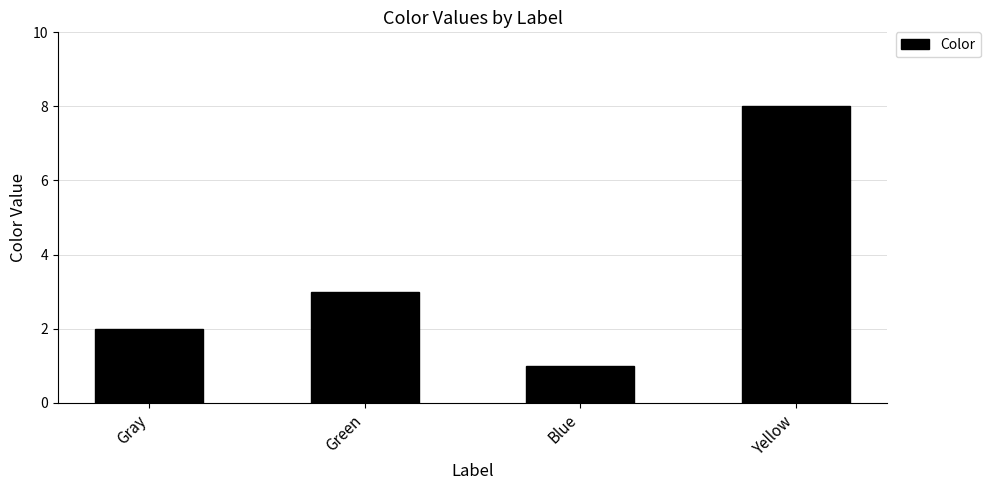

List the labels in order of value, largest first.

Yellow, Green, Gray, Blue